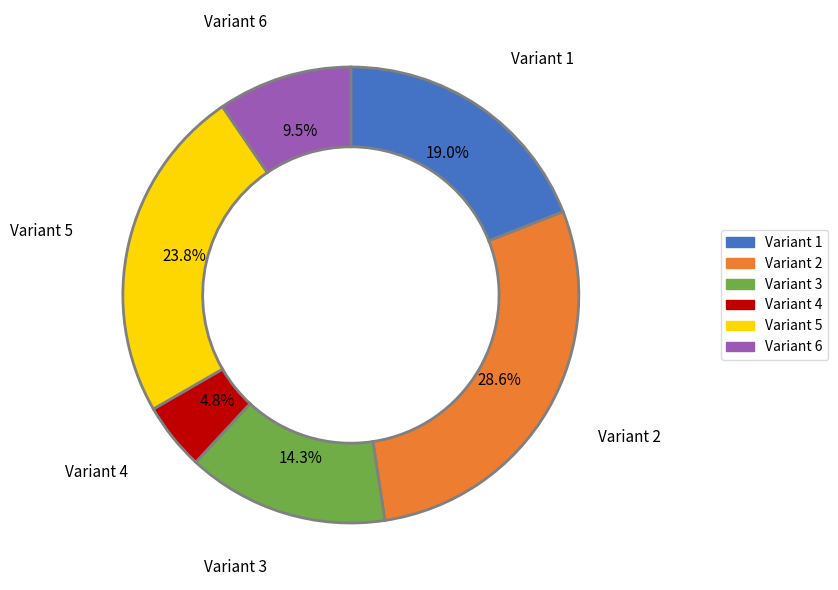

Is there any slice that represents more than half of the pie?

No